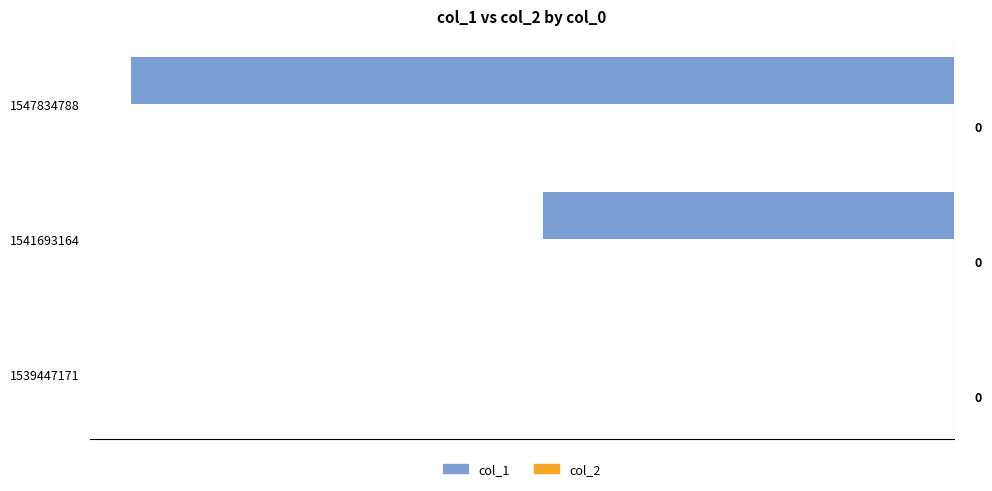

What is the sum of the values at 1547834788 and 1541693164?

-3